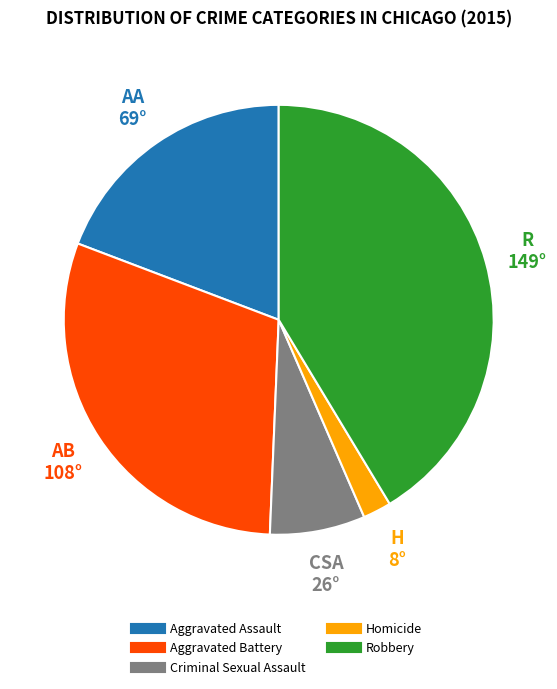

The Homicide slice represents 2% of the pie. True or false?

True